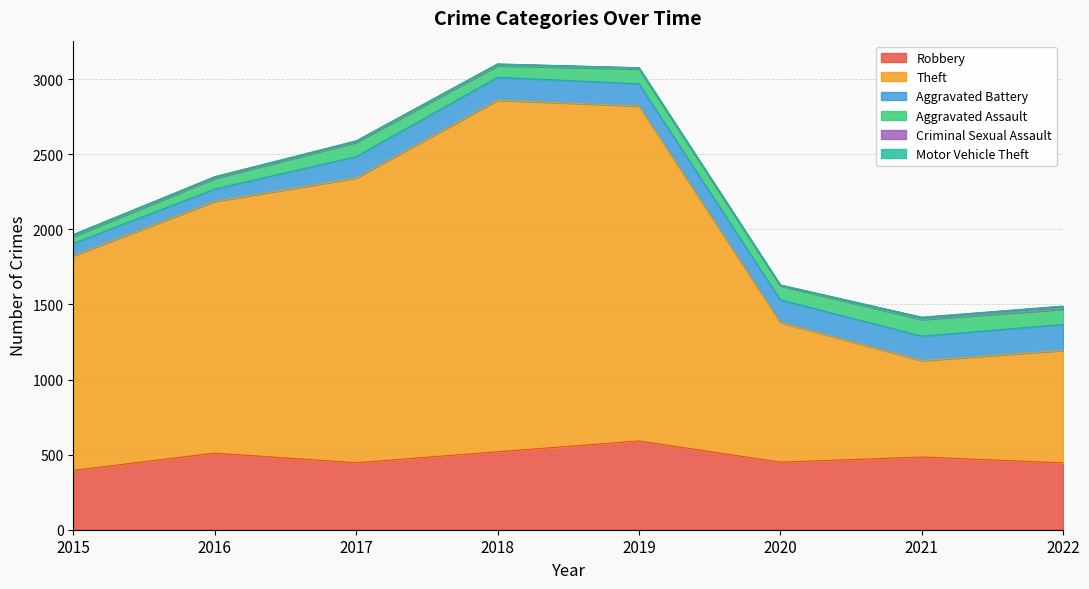

What is the difference between the maximum and minimum values in the Aggravated Assault series?

64